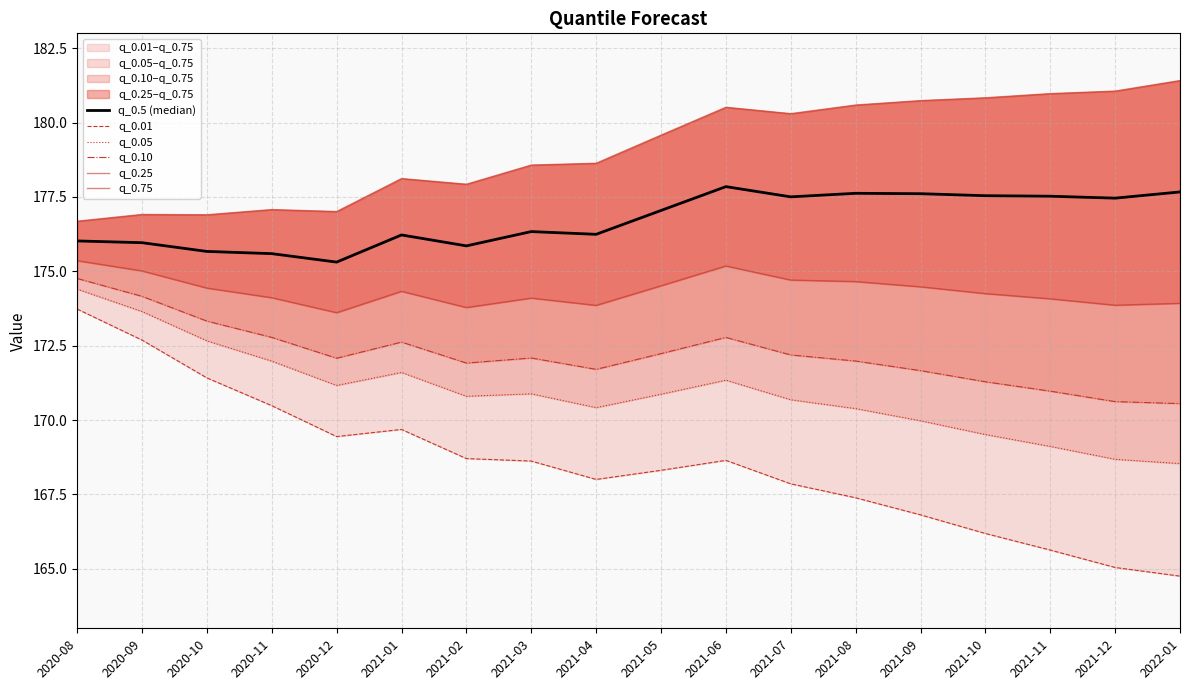

What is the difference between the q_0.01 values at 2021-07 and 2021-03?

0.8